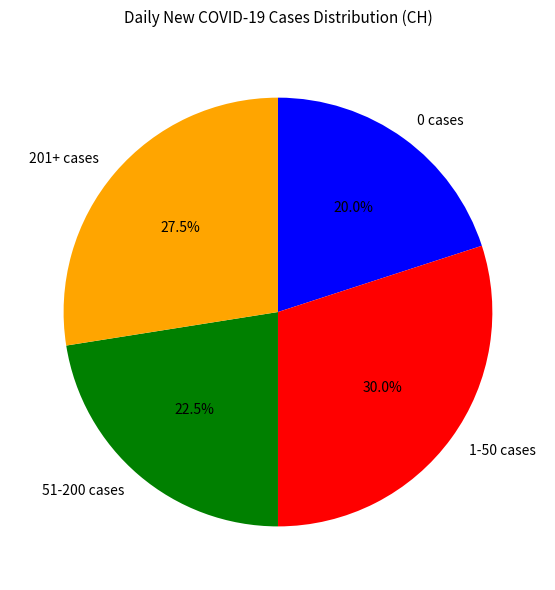

What is the ratio of the value at 51-200 cases to the value at 201+ cases?

0.8